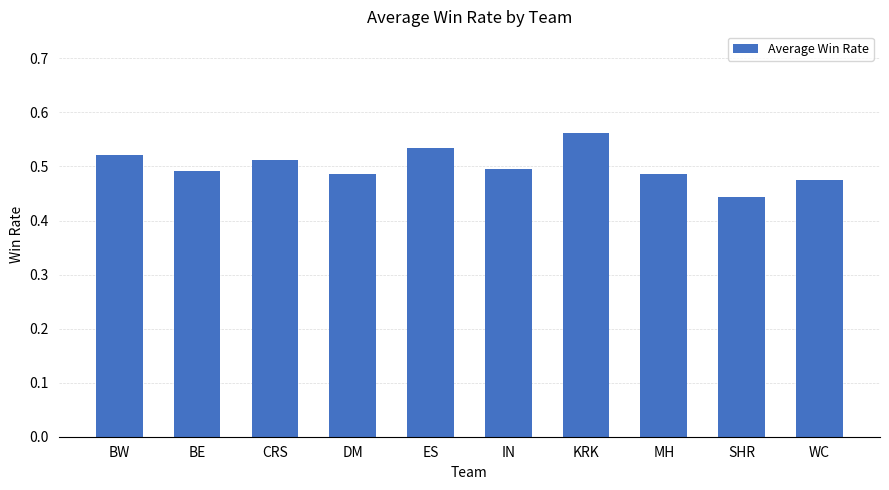

Which has a higher value, WC or KRK?

KRK